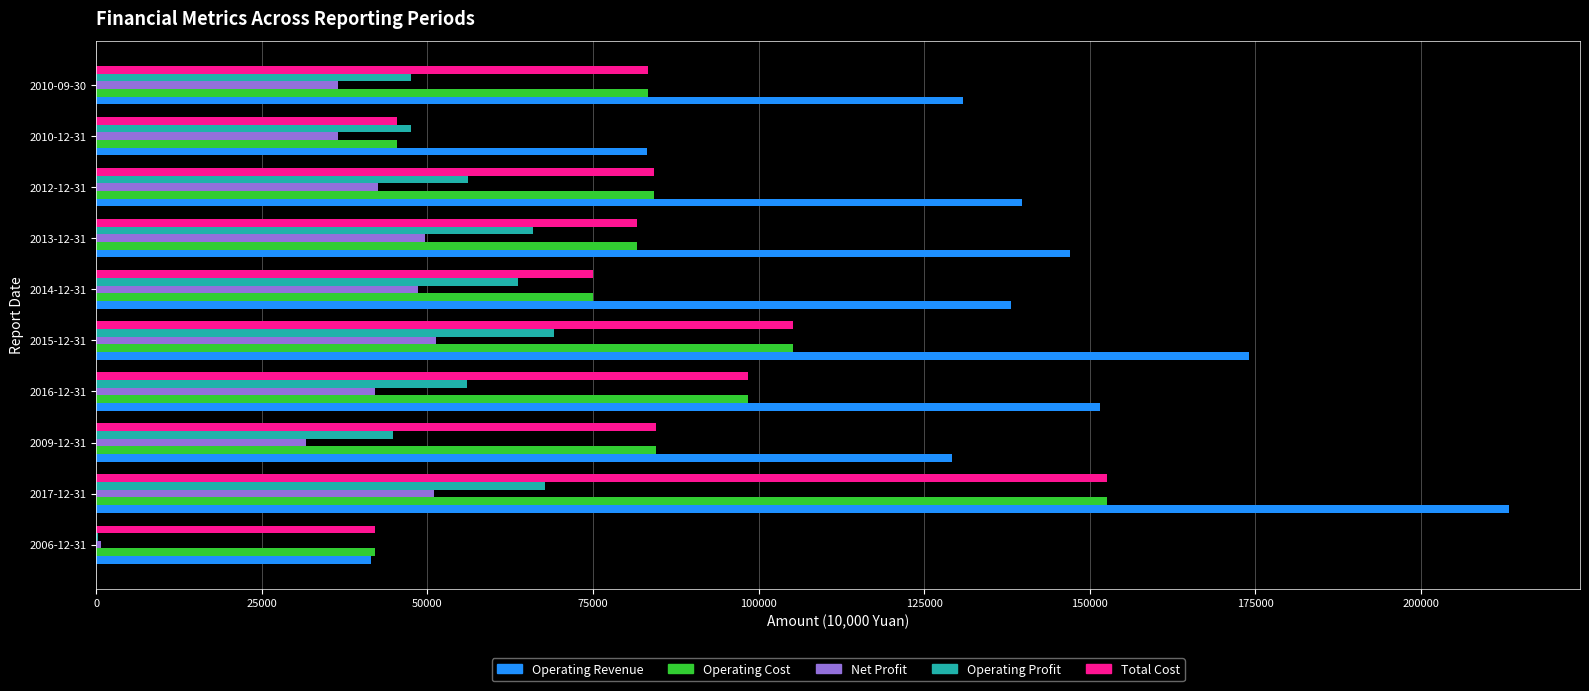

What is the maximum value for Operating Profit?

69136